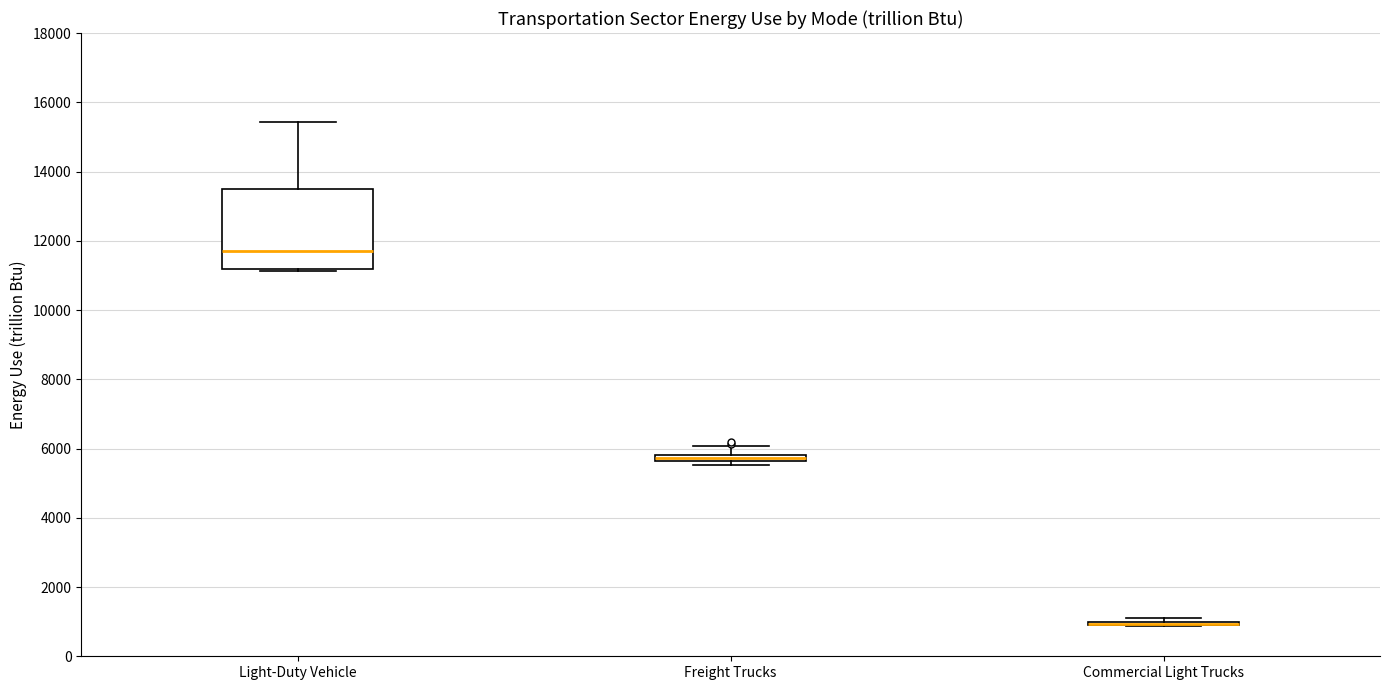

Which box is the tallest, from its lower edge to its upper edge?

Light-Duty Vehicle